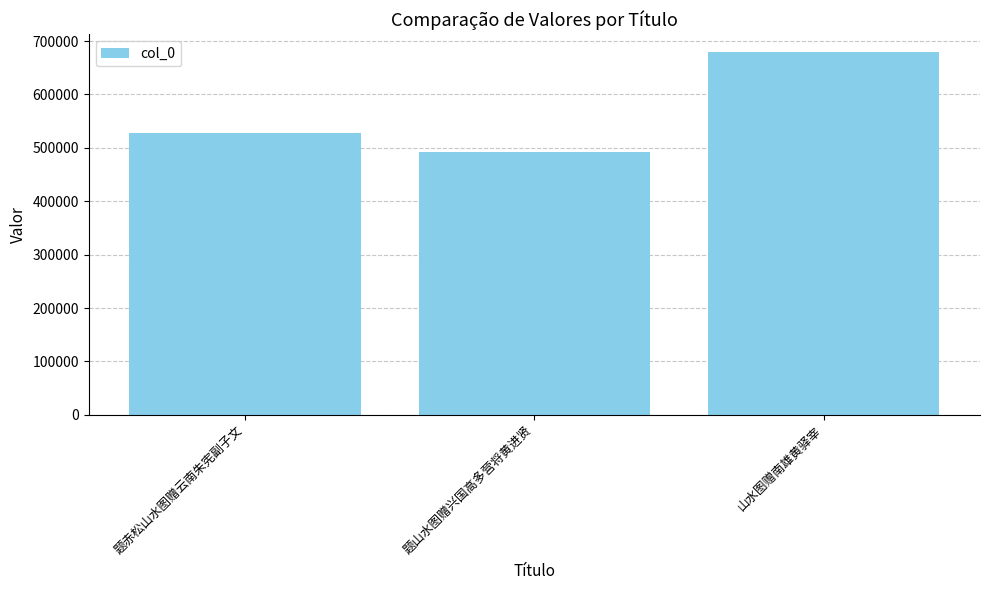

Is it true that the value at 山水图赠南雄黄驿宰 is 678882?

True